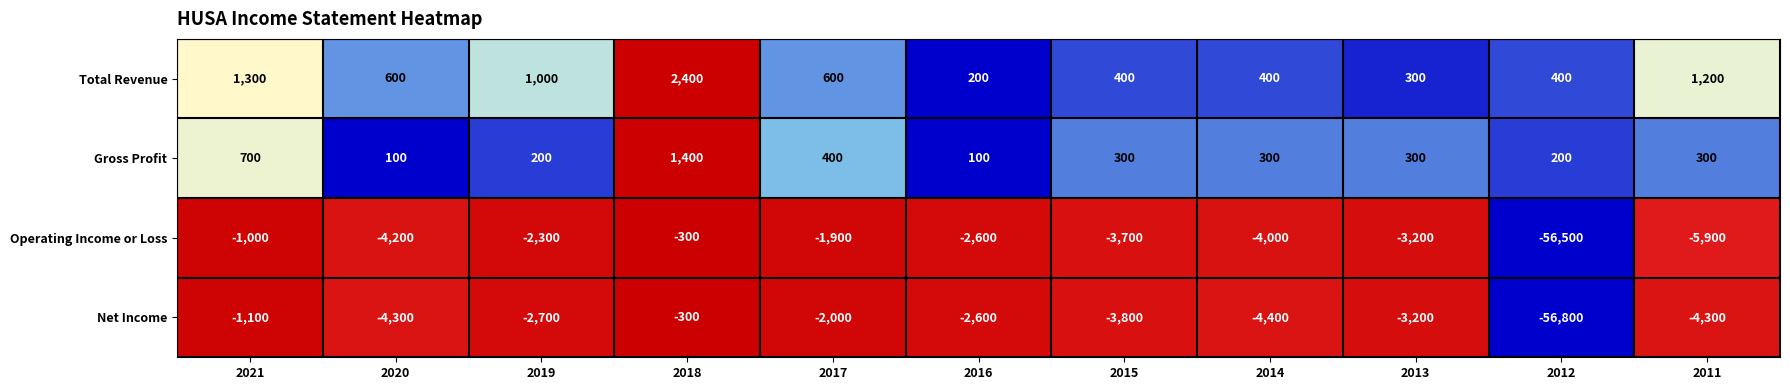

What is the difference between the highest and lowest values at 2019?

3700